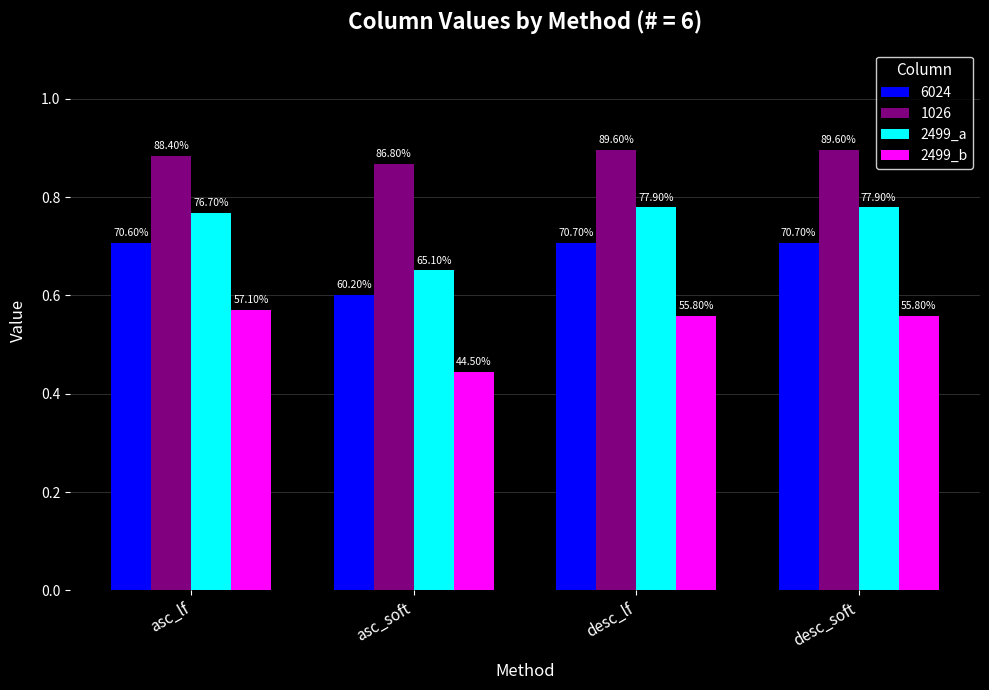

Where is 2499_b nearest to the value 0?

asc_soft